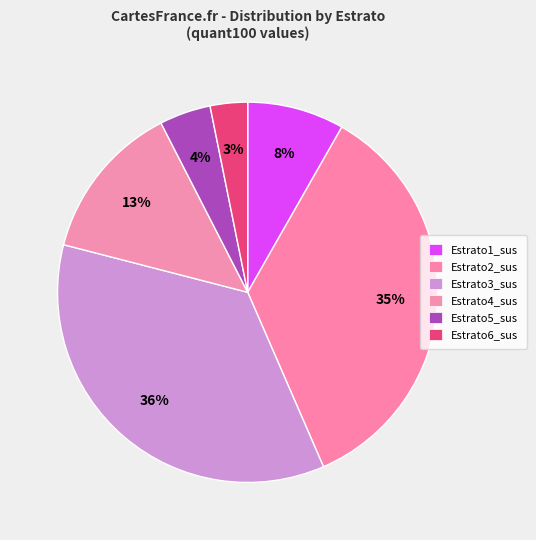

Rank the categories by value from lowest to highest.

Estrato6_sus, Estrato5_sus, Estrato1_sus, Estrato4_sus, Estrato2_sus, Estrato3_sus